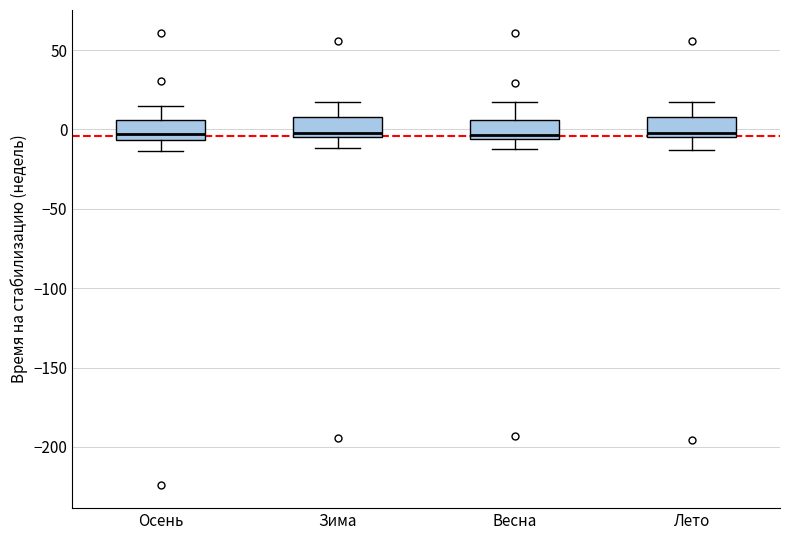

Reading left to right, transcribe this box plot: for each box, give where its median line is, the range the box spans, and where its two whiskers end, as read against the y-axis. The values are not printed on the chart, so give them approximately, as read against the axis.

Осень: median -5 (just above the box's lower edge), box -5 to 5, whiskers -15 to 15
Зима: median 0, box -5 to 10, whiskers -10 to 15
Весна: median -5 (just above the box's lower edge), box -5 to 5, whiskers -10 to 15
Лето: median 0, box -5 to 10, whiskers -15 to 15